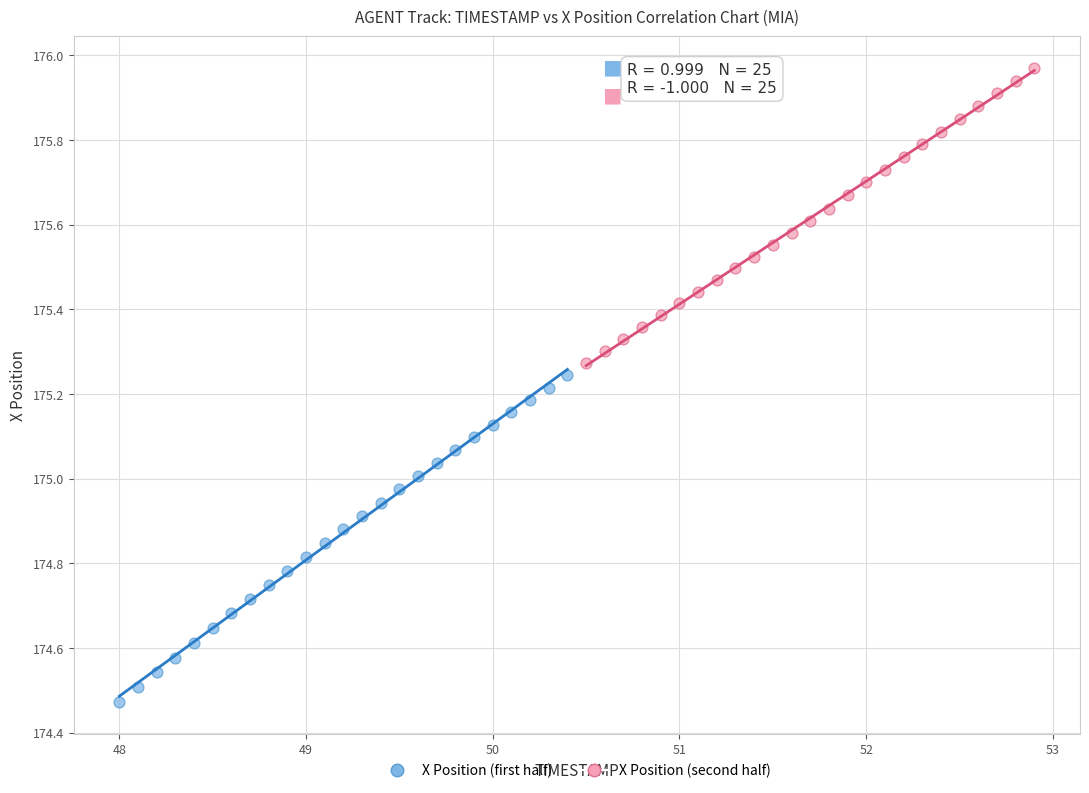

Which series reaches the minimum Y coordinate?

X Position (first half)